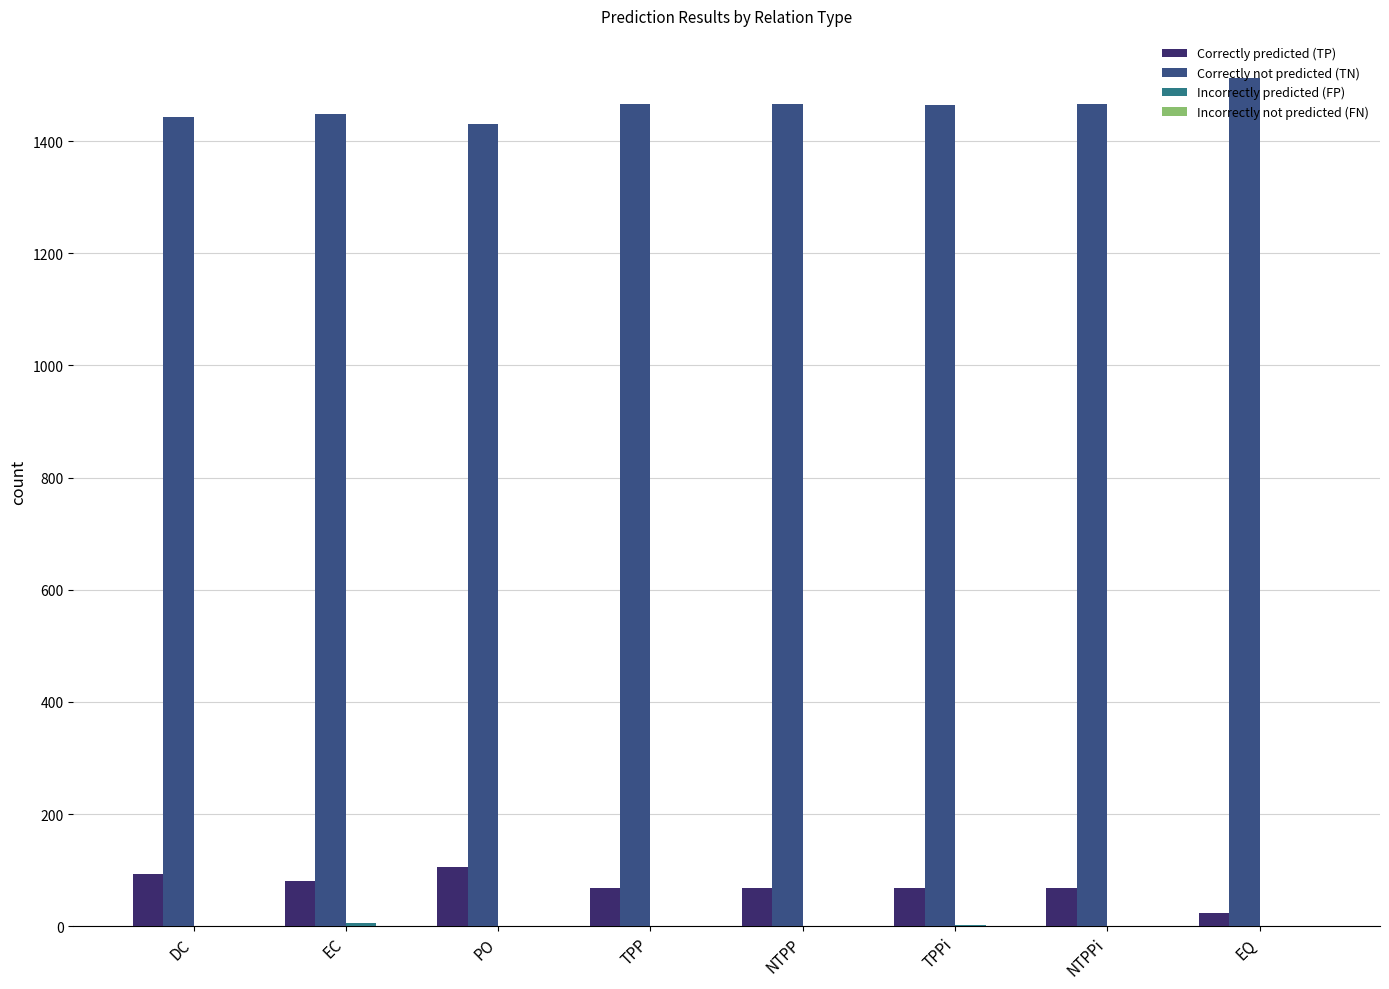

Is it true that Correctly not predicted (TN) equals 2638 at TPP?

False